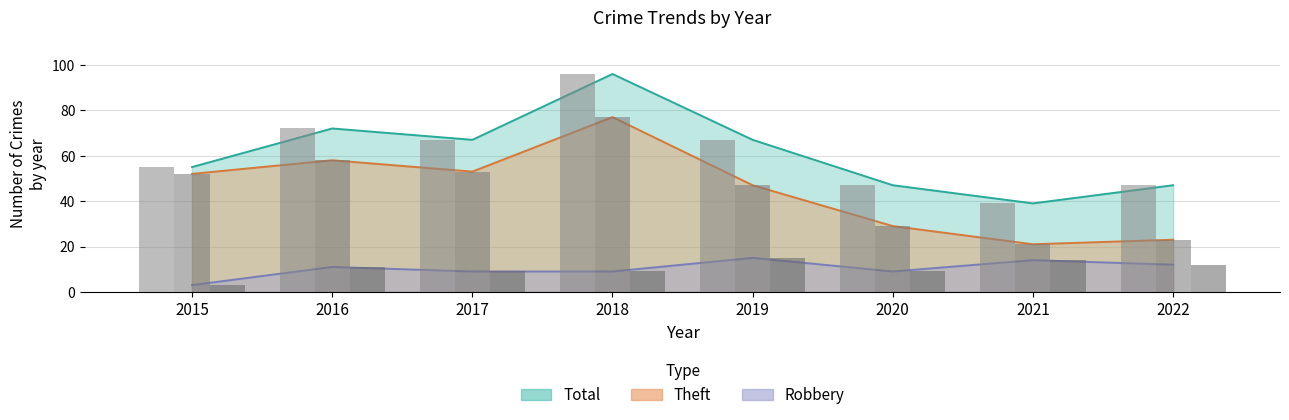

What is the sum of the Total values at 2017 and 2015?

122